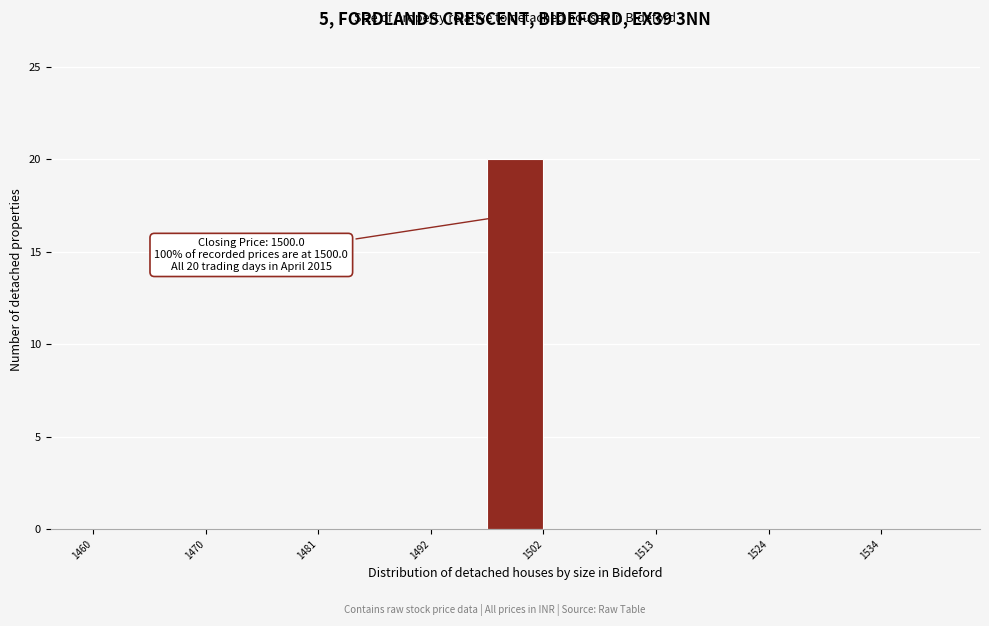

Read against the x-axis, roughly where is the centre of the tallest bar?

1500